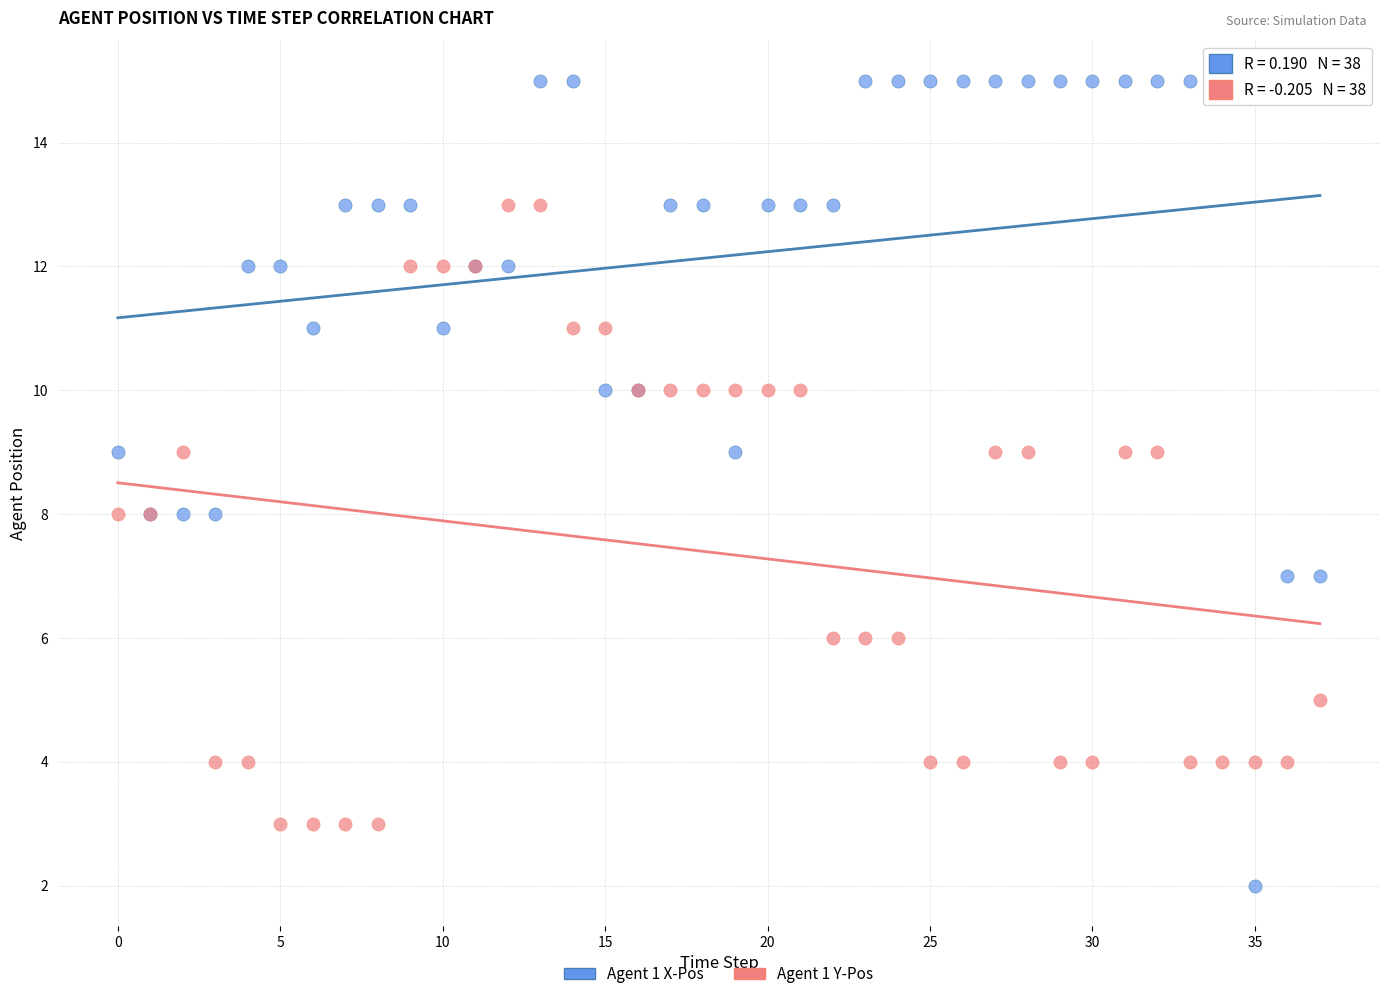

Which series contains the highest Y value?

Agent 1 X-Pos